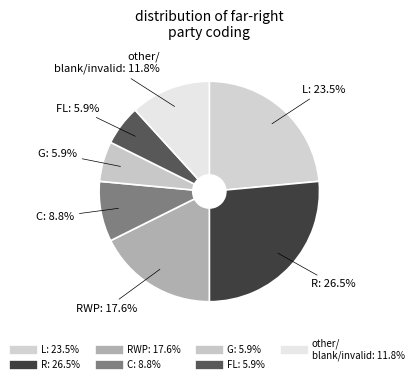

How many segments does this pie chart have?

7